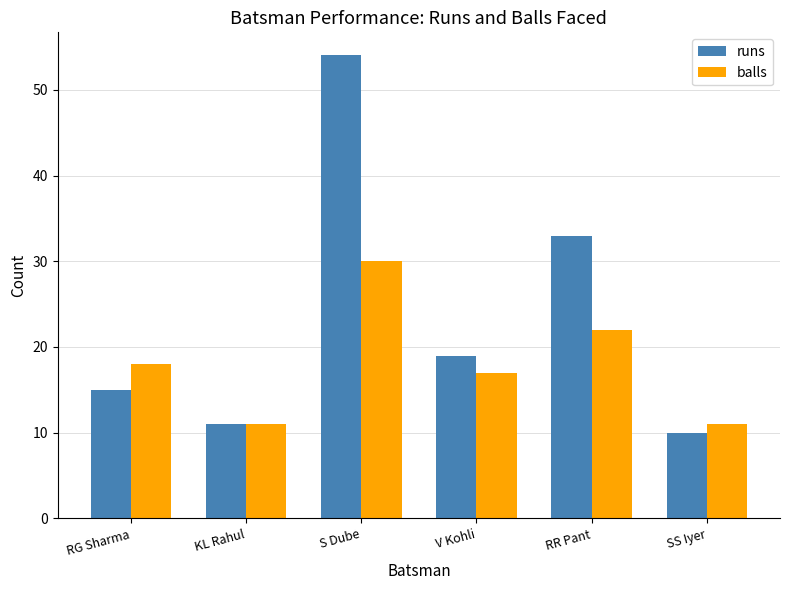

What is the spread (max minus min) of values at S Dube?

24